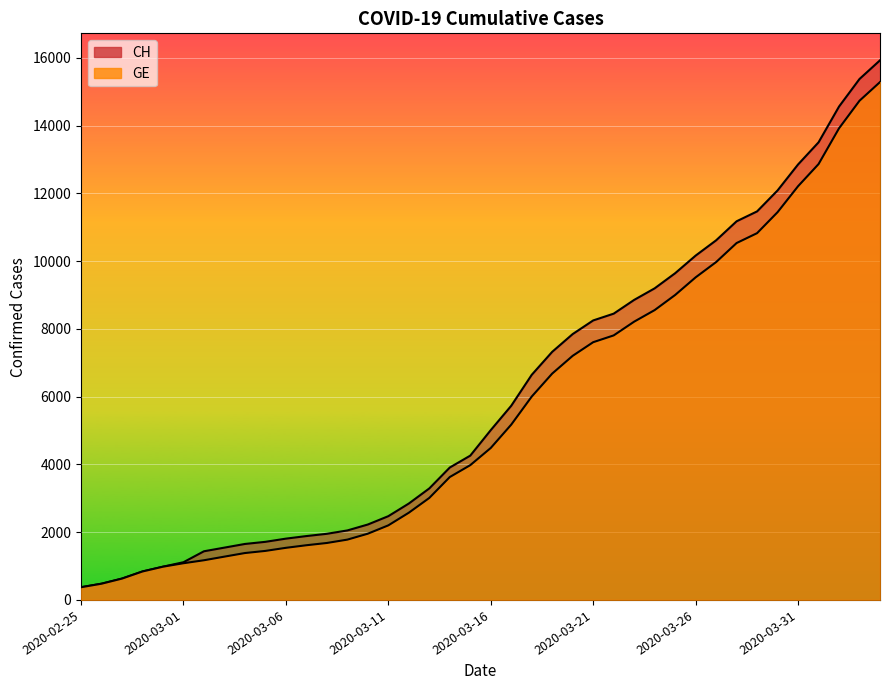

List the labels in order of CH value, smallest first.

2020-02-25, 2020-02-26, 2020-02-27, 2020-02-28, 2020-02-29, 2020-03-01, 2020-03-02, 2020-03-03, 2020-03-04, 2020-03-05, 2020-03-06, 2020-03-07, 2020-03-08, 2020-03-09, 2020-03-10, 2020-03-11, 2020-03-12, 2020-03-13, 2020-03-14, 2020-03-15, 2020-03-16, 2020-03-17, 2020-03-18, 2020-03-19, 2020-03-20, 2020-03-21, 2020-03-22, 2020-03-23, 2020-03-24, 2020-03-25, 2020-03-26, 2020-03-27, 2020-03-28, 2020-03-29, 2020-03-30, 2020-03-31, 2020-04-01, 2020-04-02, 2020-04-03, 2020-04-04